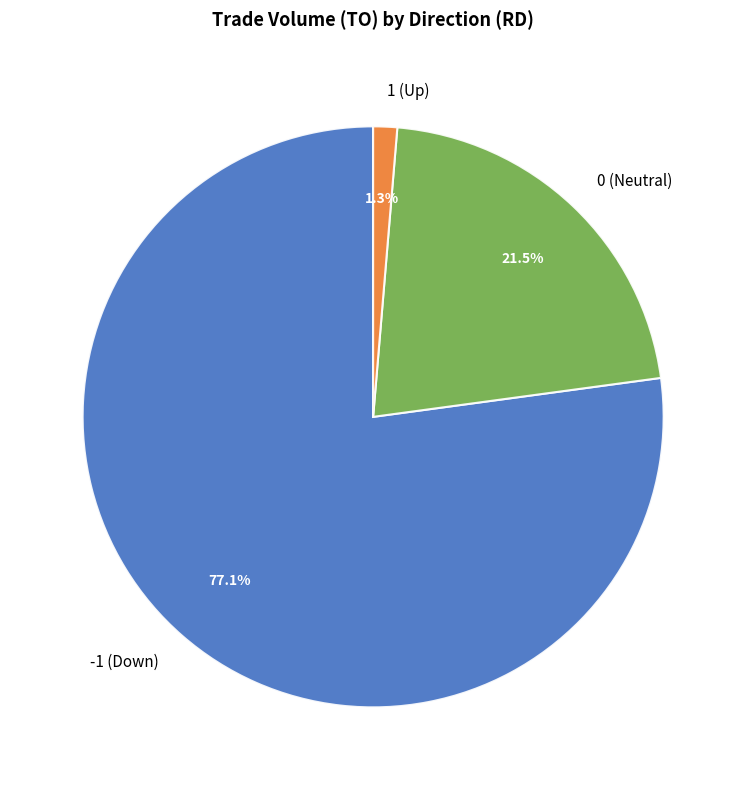

Which category has the smallest portion of the pie?

1 (Up)